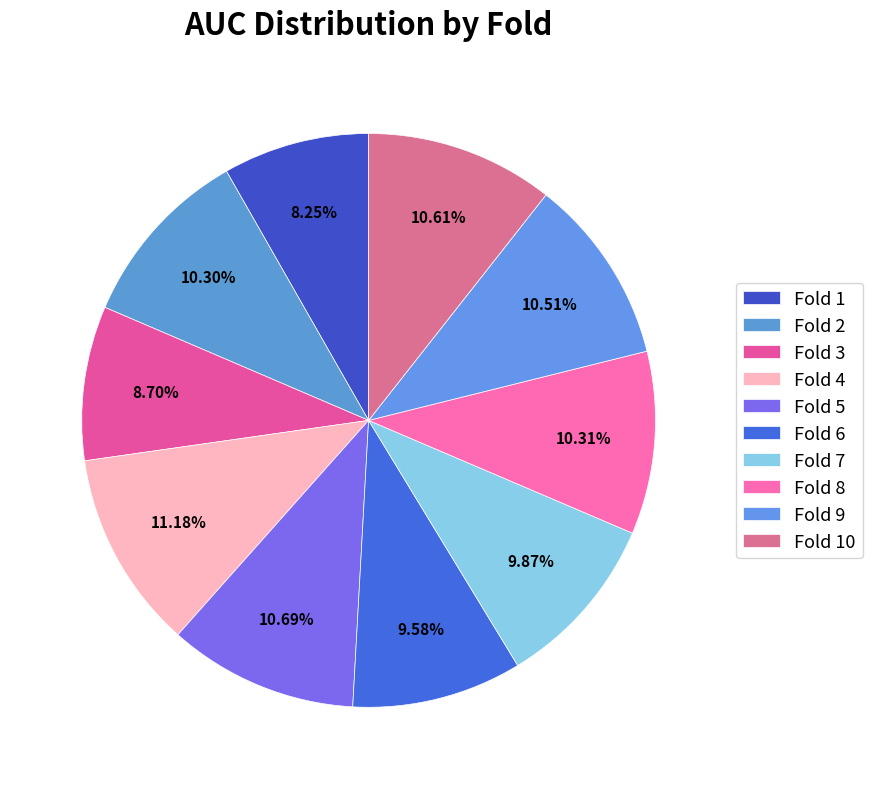

Does Fold 4 account for over 50% of the chart?

No